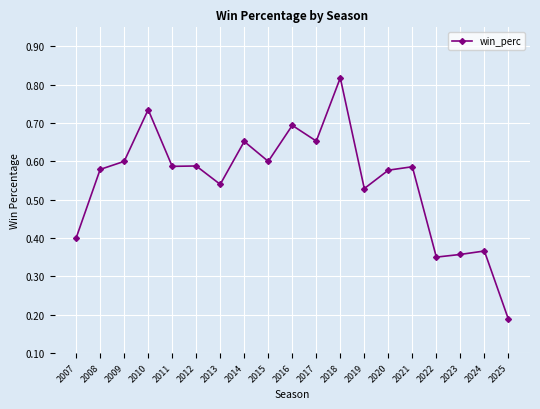

What is the change in value from 2011 to 2025?

-0.4